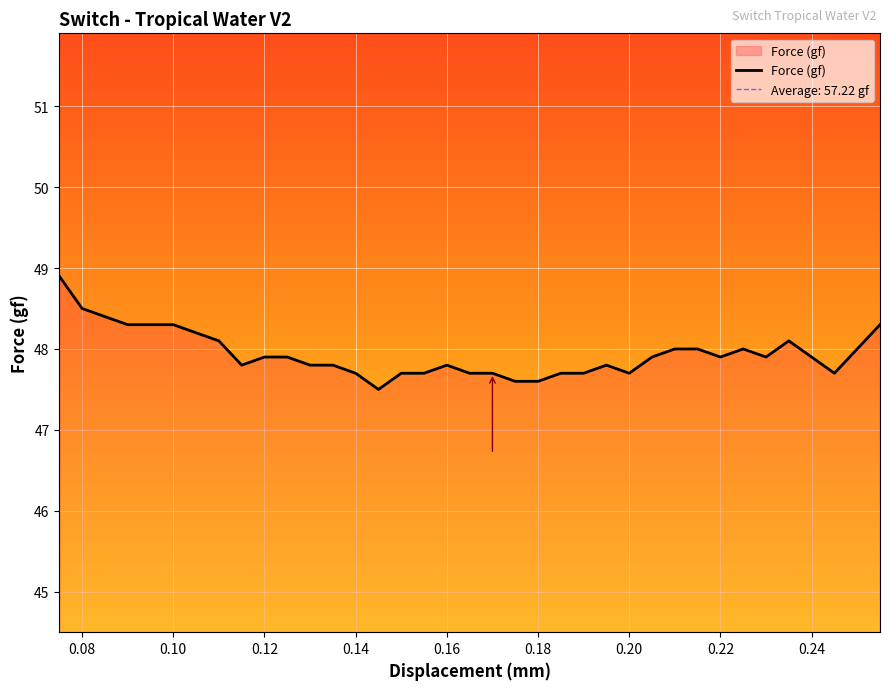

The value of Force (gf) at 0.24 is 81.6. True or false?

False